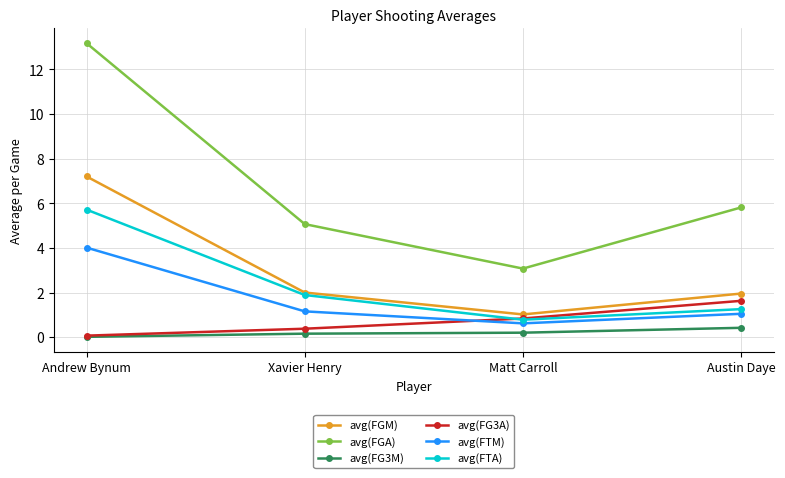

True or false: avg(FTM) and avg(FGM) cross at least once.

False